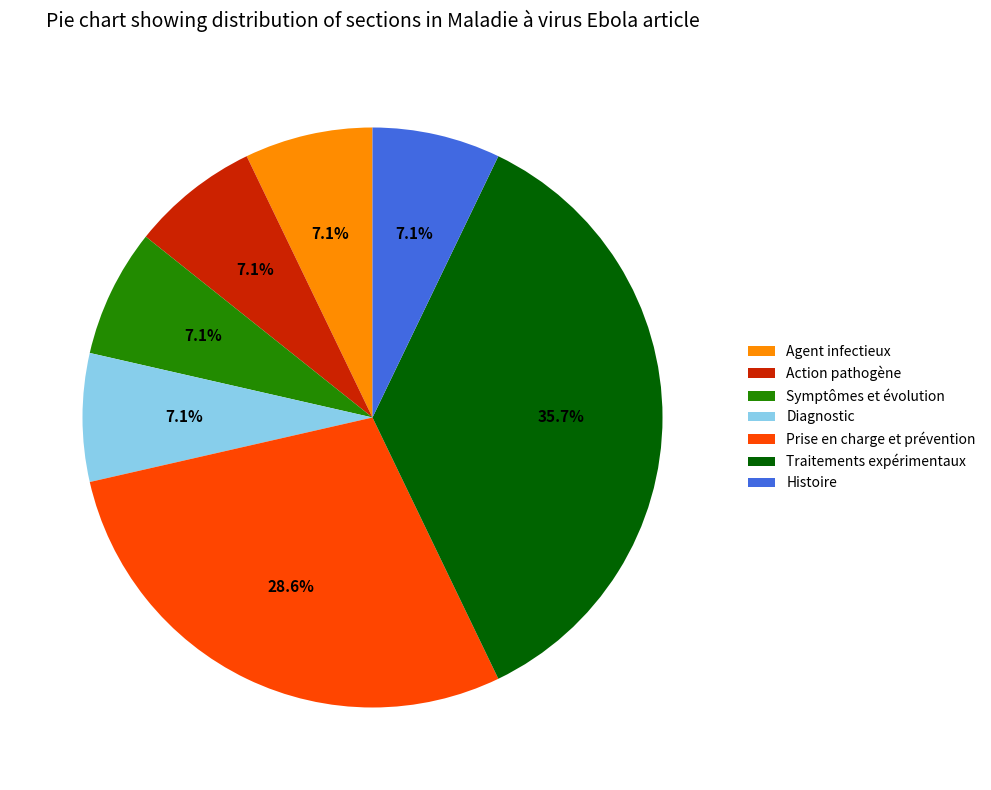

What percentage is the Histoire slice, to the nearest percent?

7%